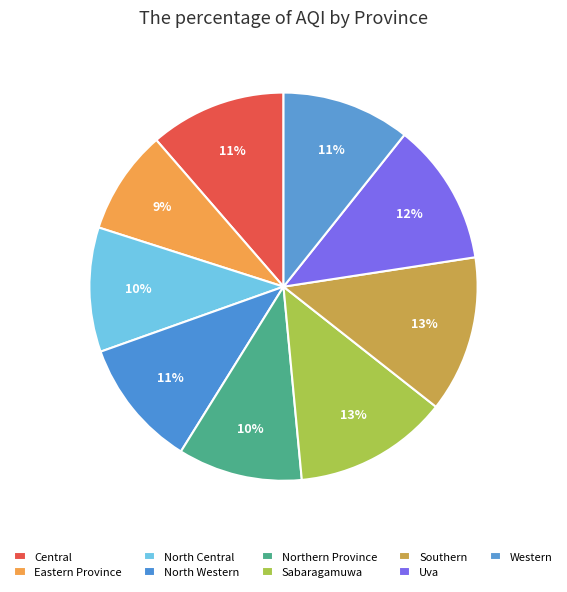

Which slice is the smallest?

Eastern Province